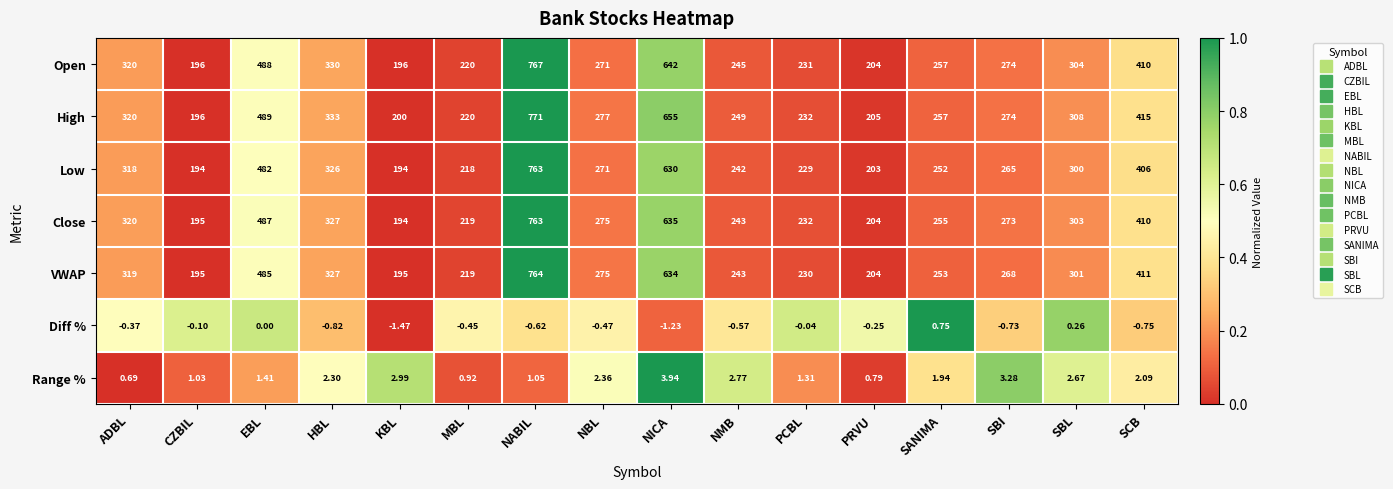

Which series has the widest spread of values?

High